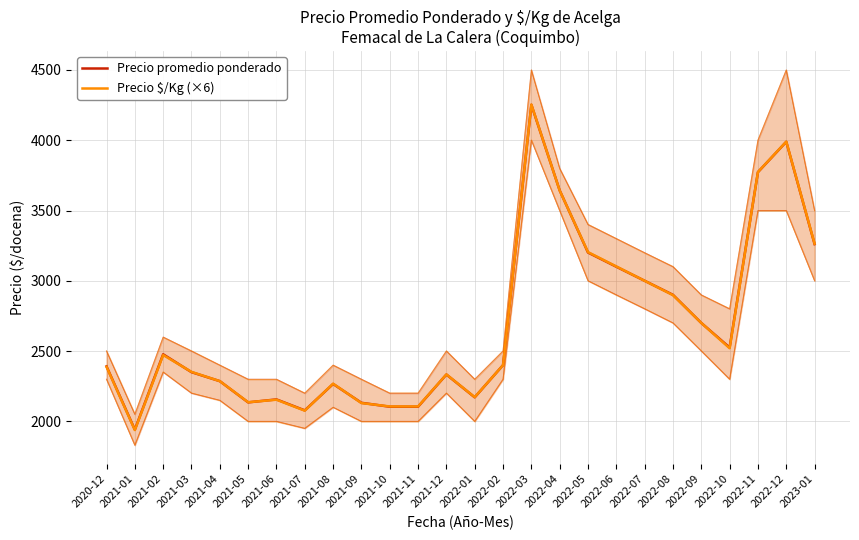

Reading right to left, transcribe all the data shown in this chart.

Precio promedio ponderado: 3261	3989	3773	2525	2700	2900	3000	3100	3201	3643	4252	2400	2171	2333	2104	2104	2132	2266	2078	2156	2135	2286	2350	2477	1941	2391
Precio $/Kg (×6): 3264	3990	3774	2520	2700	2898	3000	3102	3204	3642	4254	2400	2172	2334	2106	2106	2130	2268	2076	2154	2136	2286	2352	2472	1938	2388